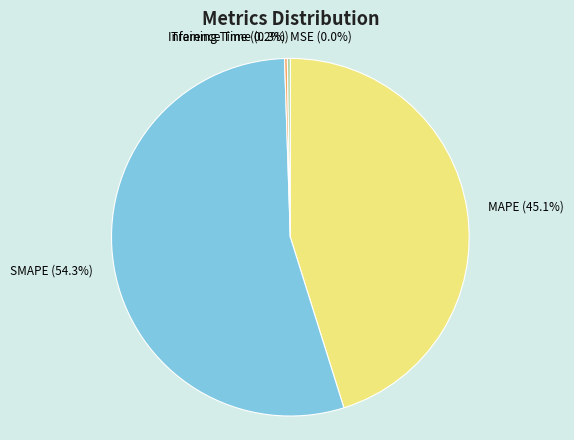

Is SMAPE the majority of the pie?

Yes